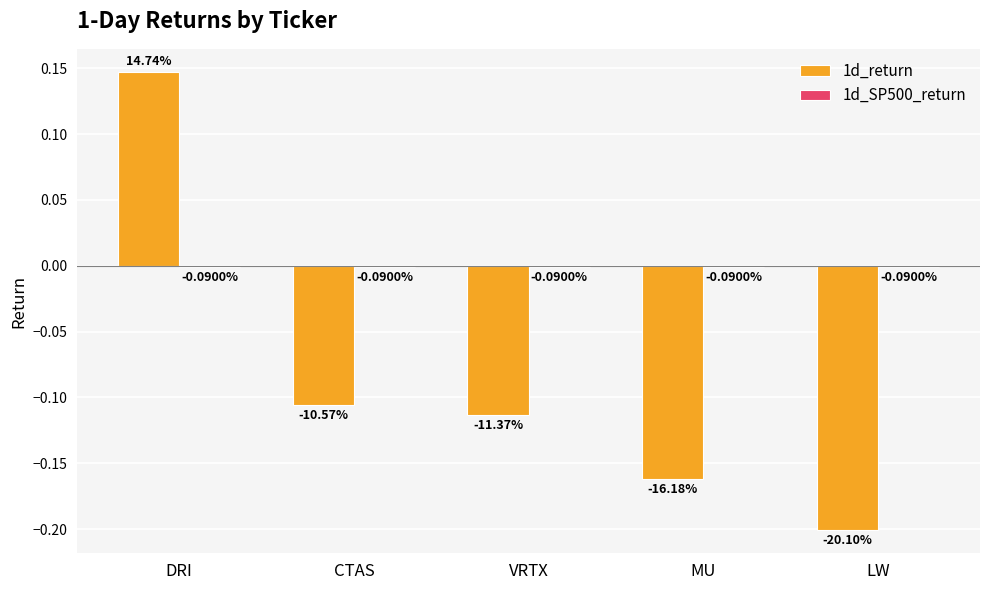

Between VRTX and LW, which series saw the biggest shift?

1d_return